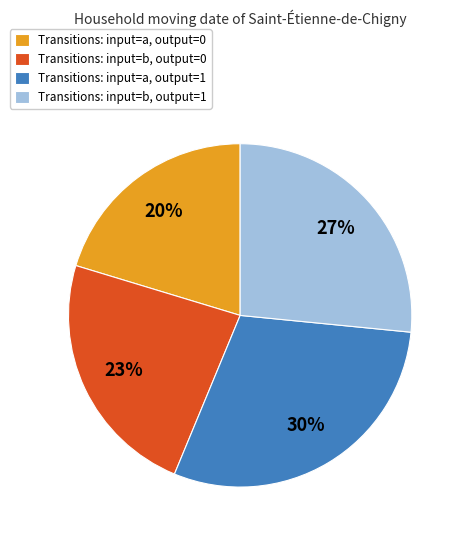

Is there a majority slice in this chart?

No